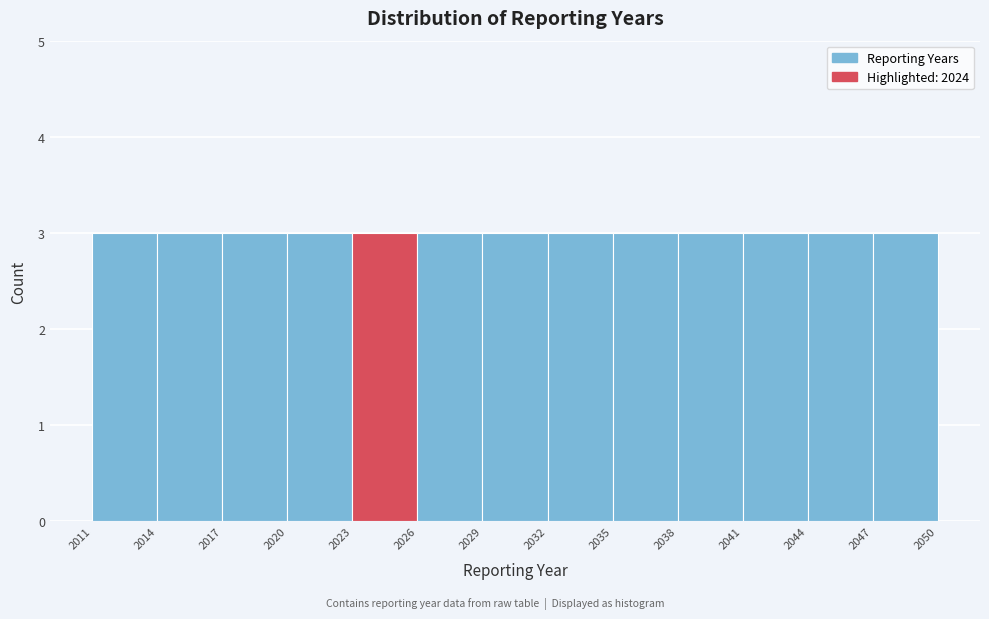

Reading left to right, transcribe this chart: for each bar, give the range it covers on the x-axis and its height. The values are not printed on the chart, so give them approximately, as read against the axis.

2011 to 2014: 3
2014 to 2017: 3
2017 to 2020: 3
2020 to 2023: 3
2023 to 2026: 3
2026 to 2029: 3
2029 to 2032: 3
2032 to 2035: 3
2035 to 2038: 3
2038 to 2041: 3
2041 to 2044: 3
2044 to 2047: 3
2047 to 2050: 3